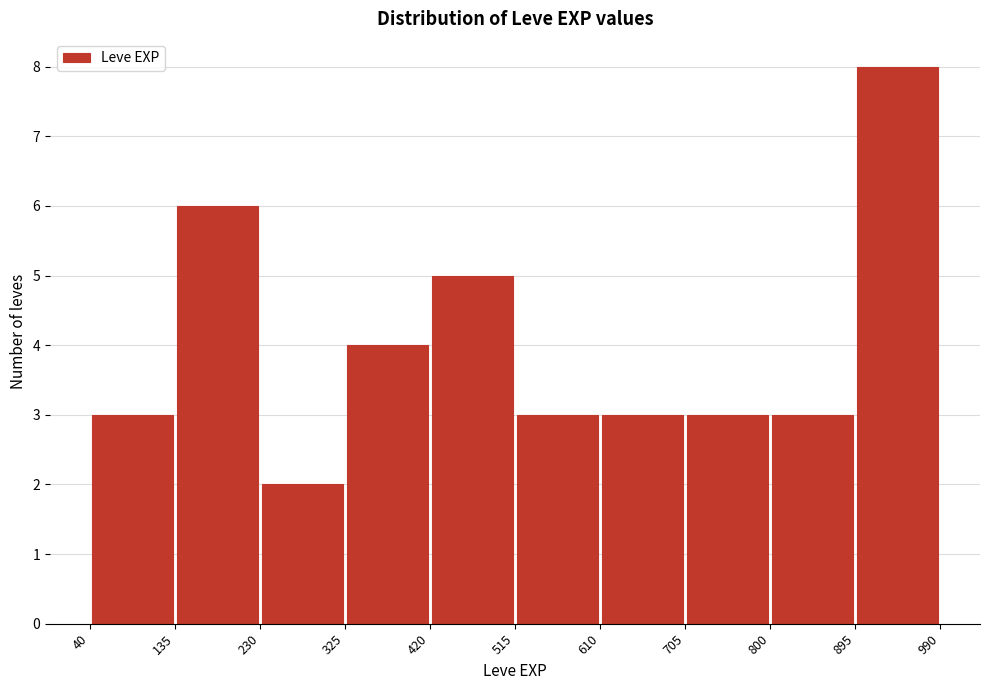

Reading left to right, transcribe this chart: for each bar, give the range it covers on the x-axis and its height. The values are not printed on the chart, so give them approximately, as read against the axis.

40 to 135: 3
135 to 230: 6
230 to 325: 2
325 to 420: 4
420 to 515: 5
515 to 610: 3
610 to 705: 3
705 to 800: 3
800 to 895: 3
895 to 990: 8